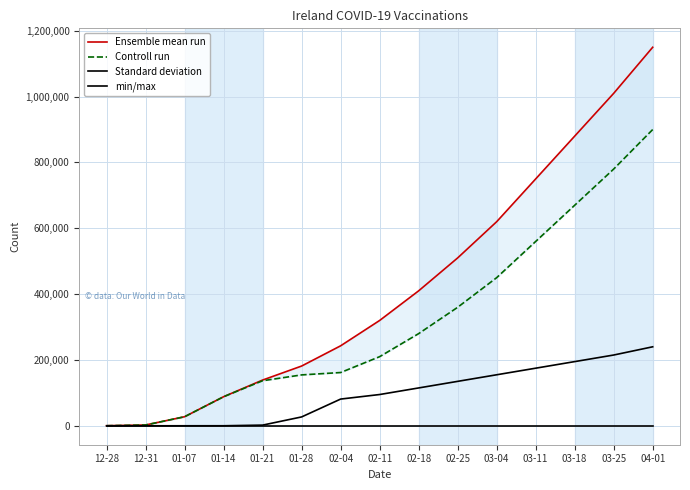

How many lines are shown in the chart?

4